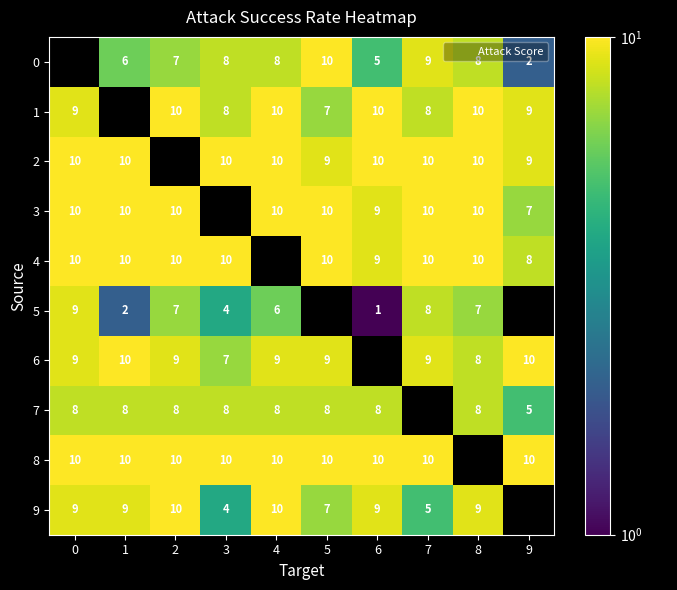

True or false: 1 has a value of 13.1 at 9.

False